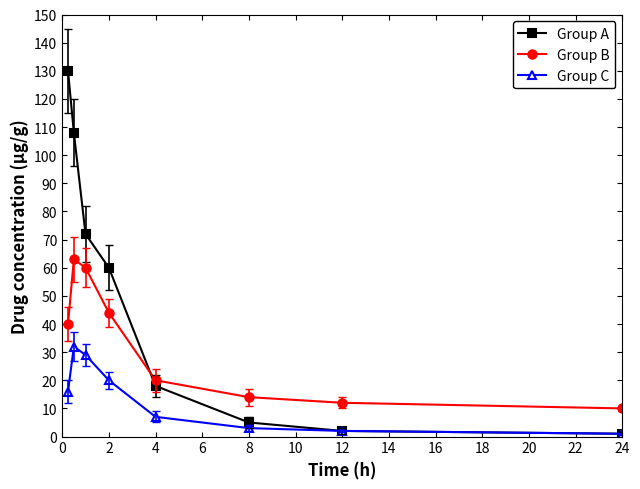

Which series has the largest total across all categories?

Group A